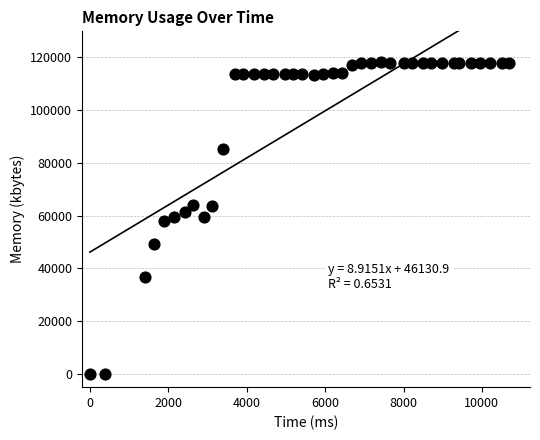

What is the range of Y values (max minus min)?

117944